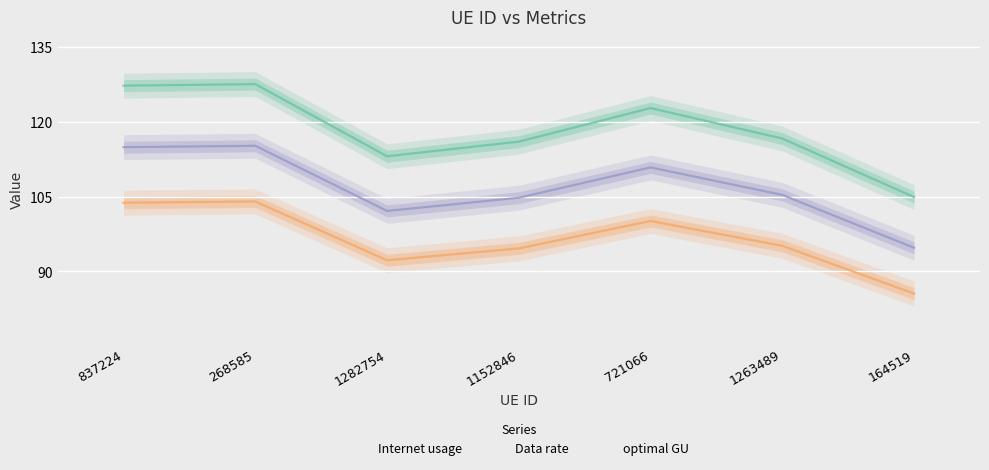

Rank the categories by Internet usage value from lowest to highest.

164519, 1282754, 1152846, 1263489, 721066, 837224, 268585